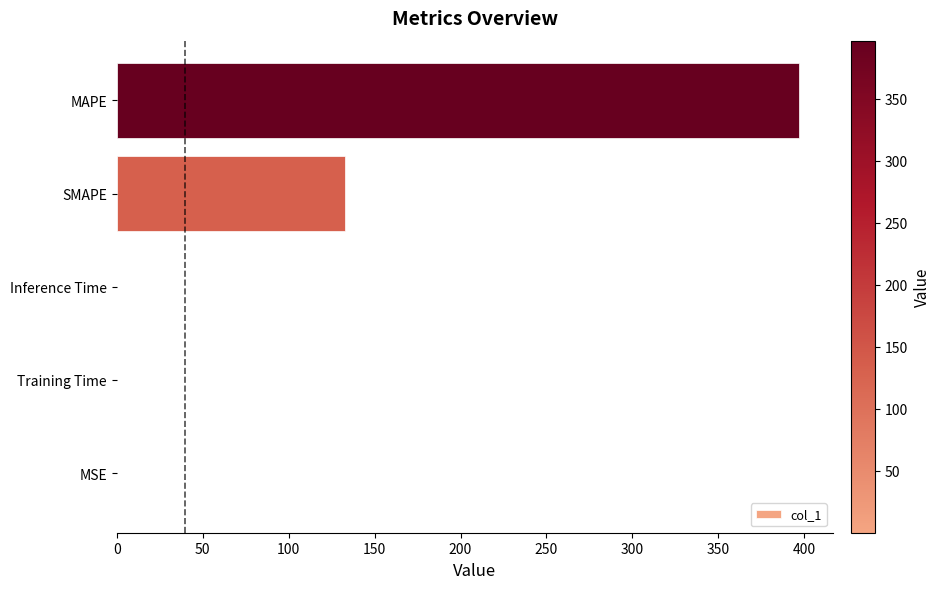

What is the sum of all values?

530.4